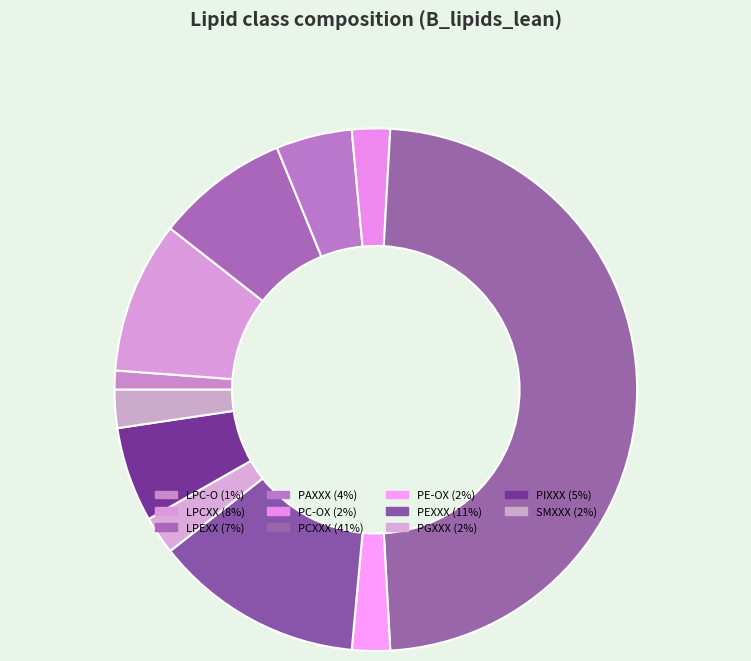

What is the change in value from LPCXX to PCXXX?

+33